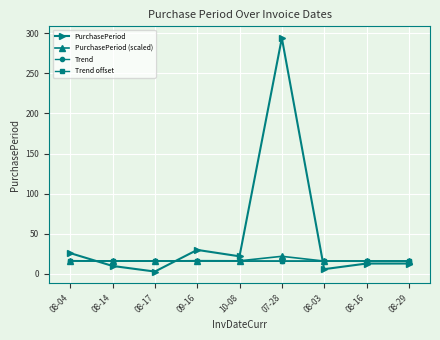

How many lines are shown in the chart?

4